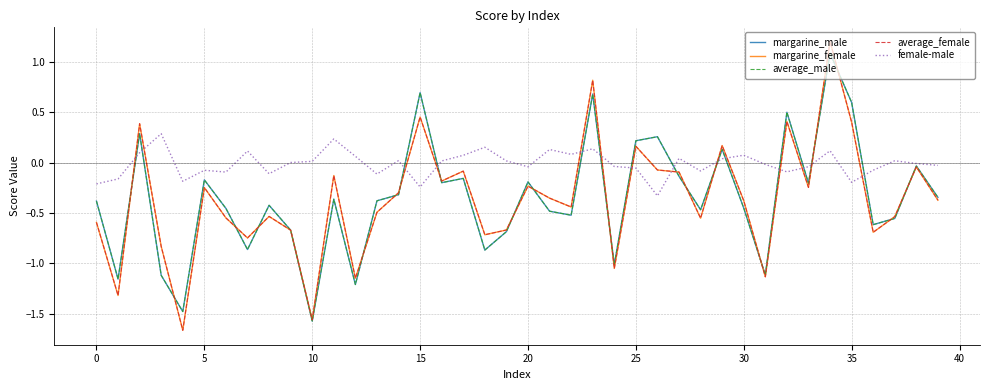

What is the maximum value shown in the chart?

1.2